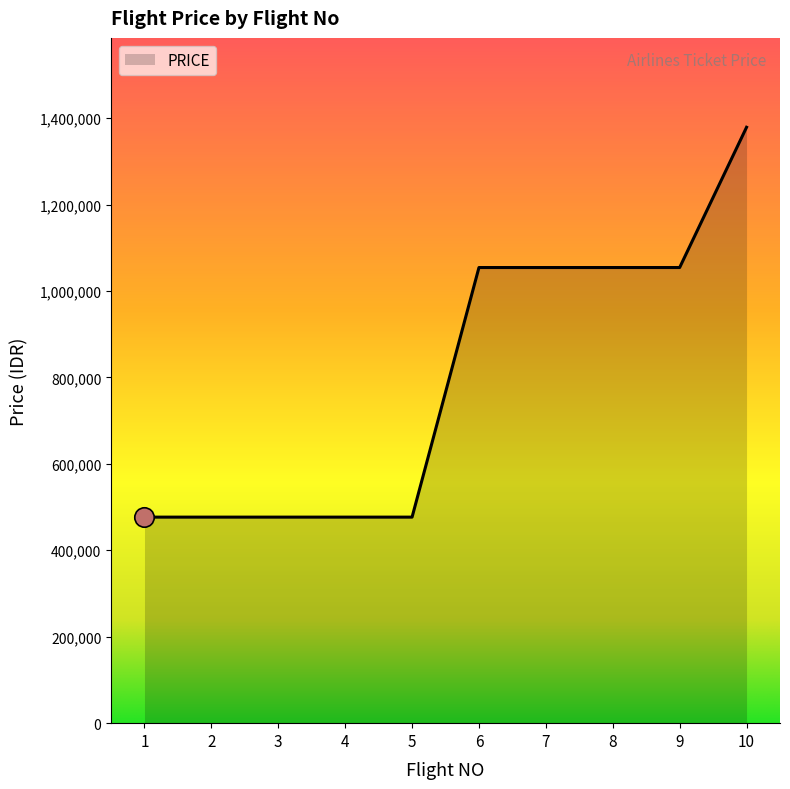

Read the value at 7.

1054200